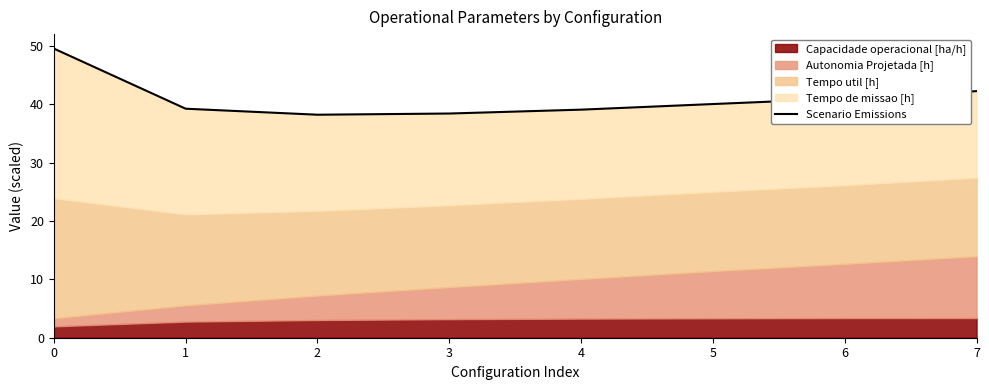

What is the change in value from 1 to 2?

-1.0